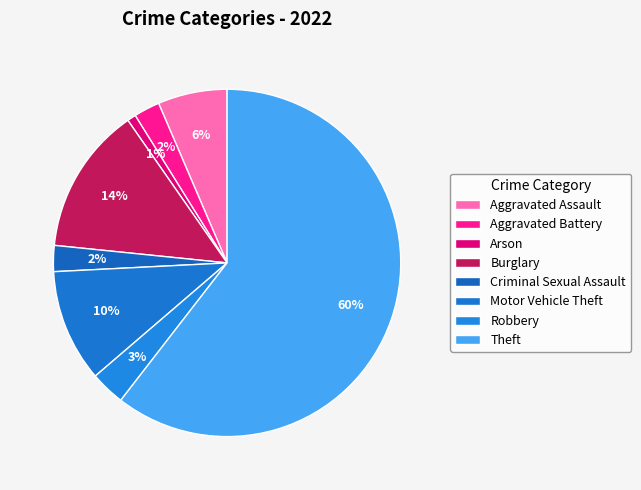

Is it true that Criminal Sexual Assault is 12% of the pie?

False